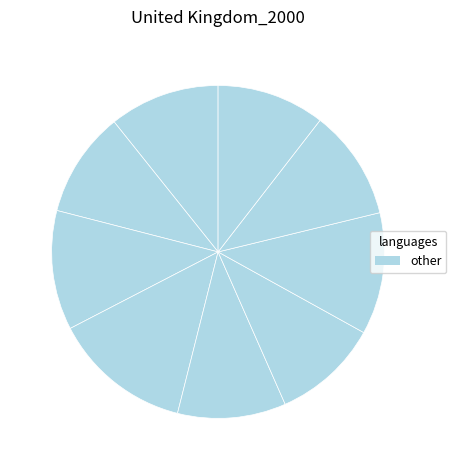

Count the number of slices in the pie.

9